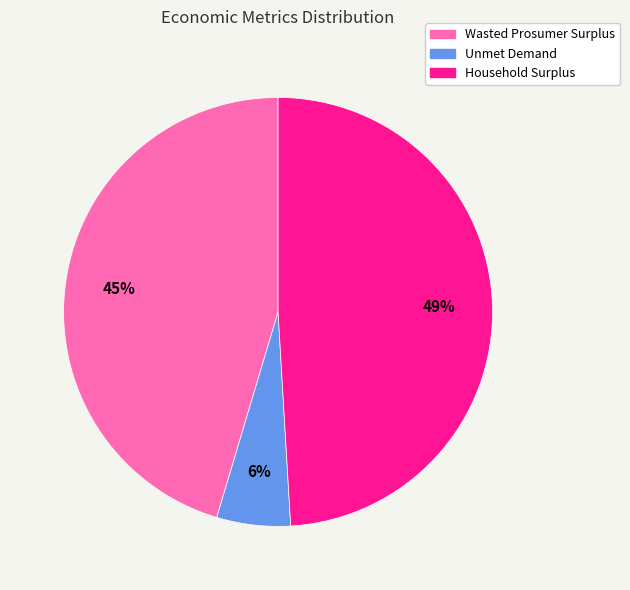

Is the sum of Unmet Demand and Household Surplus greater than half?

Yes